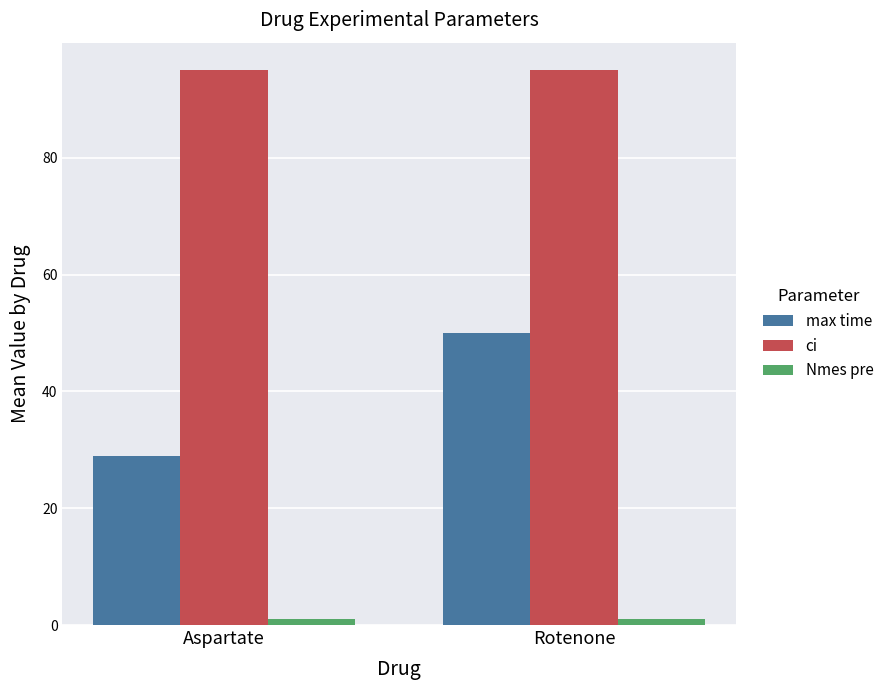

Which series has the largest total across all categories?

ci